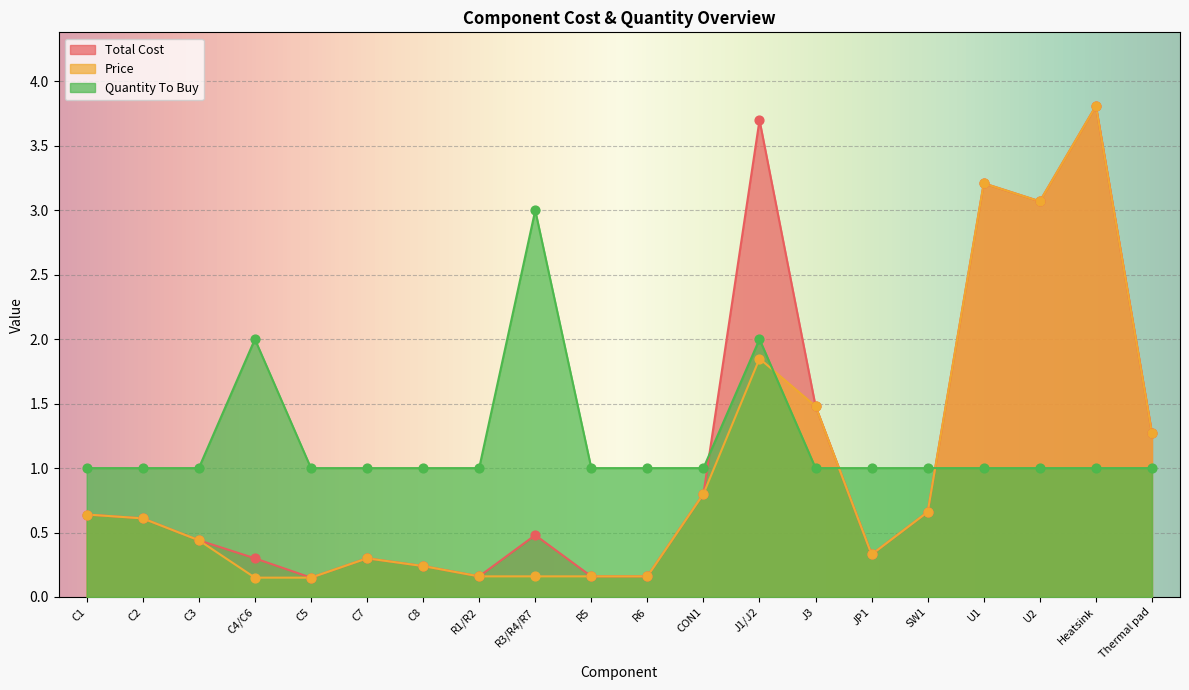

Which series has the largest total across all categories?

Quantity To Buy